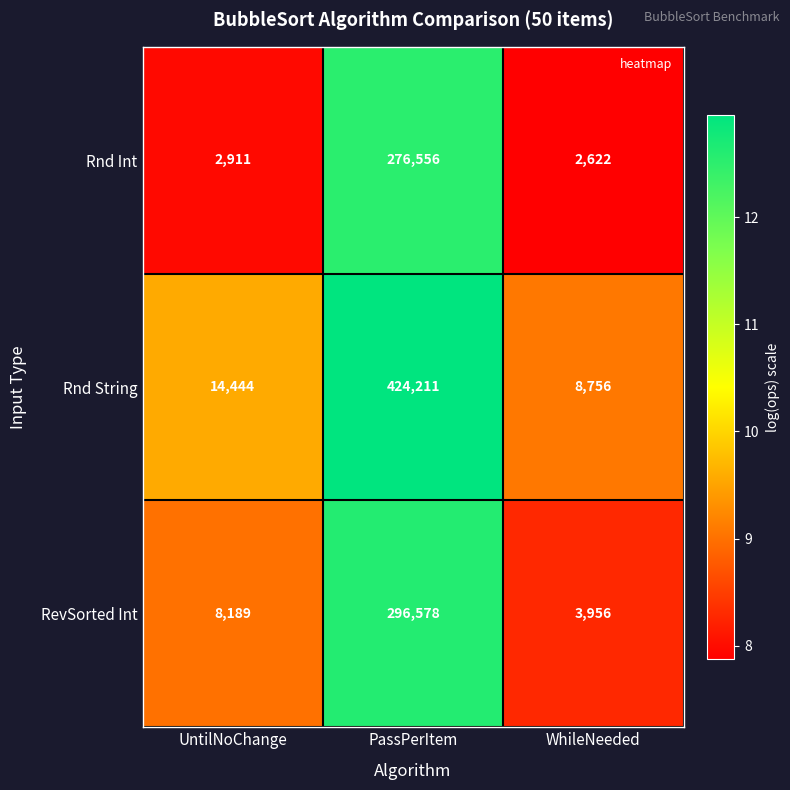

What is the sum of the Rnd String values at PassPerItem and UntilNoChange?

438655